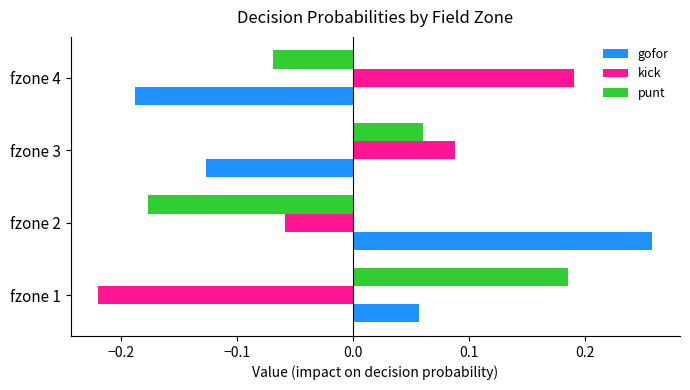

At which label is gofor closest to 0?

fzone 1